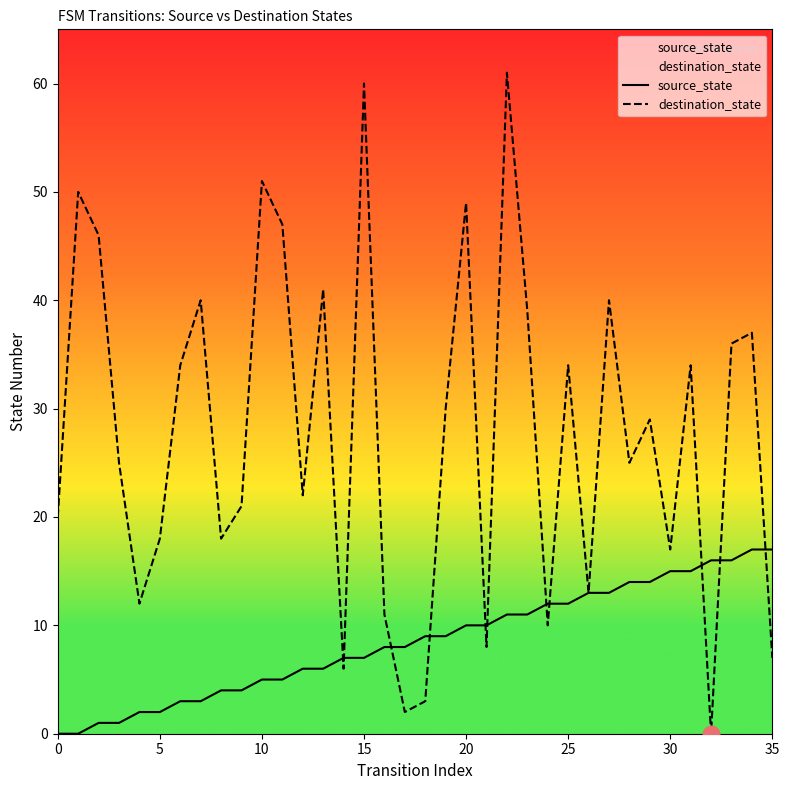

The value of source_state at 11 is 9. True or false?

False